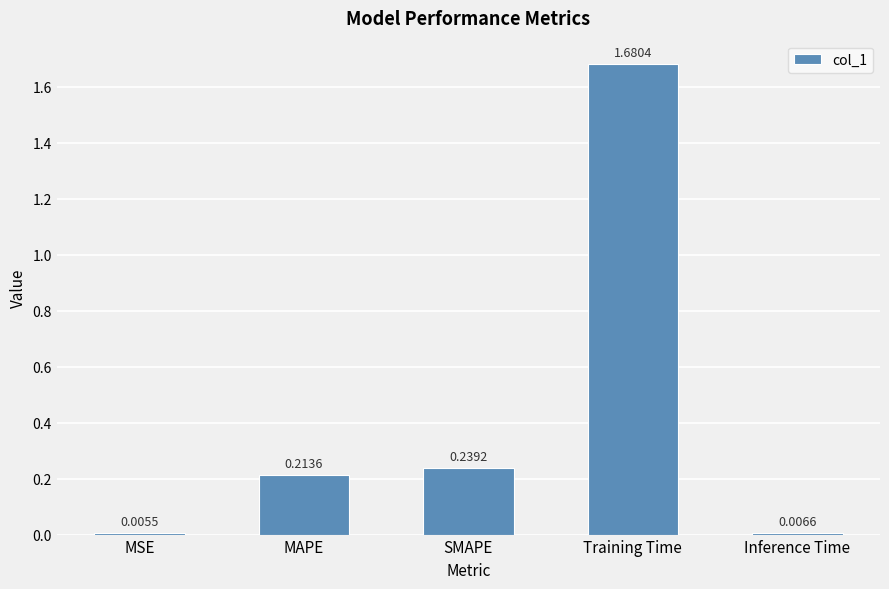

The value at MAPE is 0.4. True or false?

False